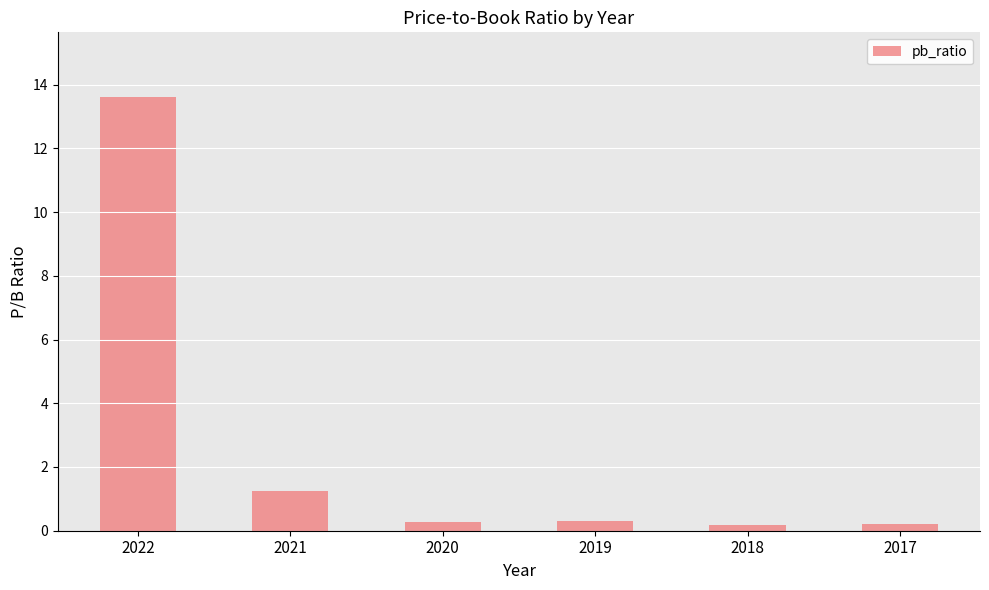

What is the average value?

2.6